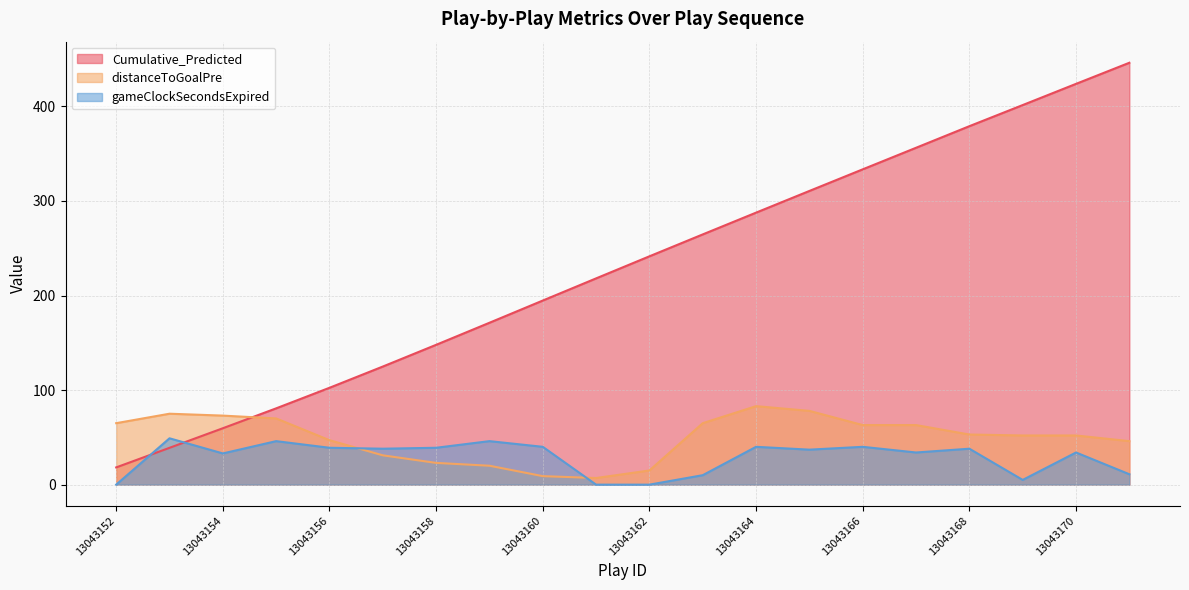

Does the chart have visible grid lines?

Yes